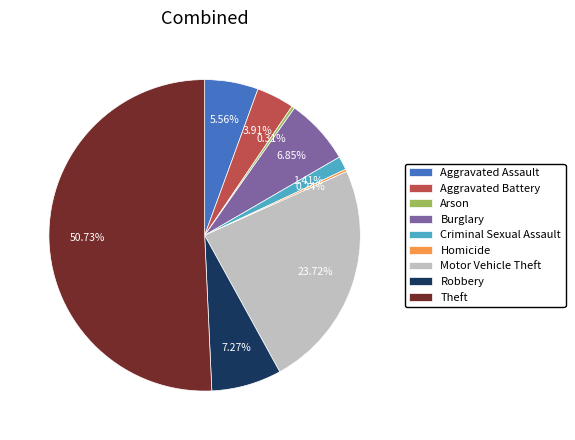

What is the majority slice?

Theft